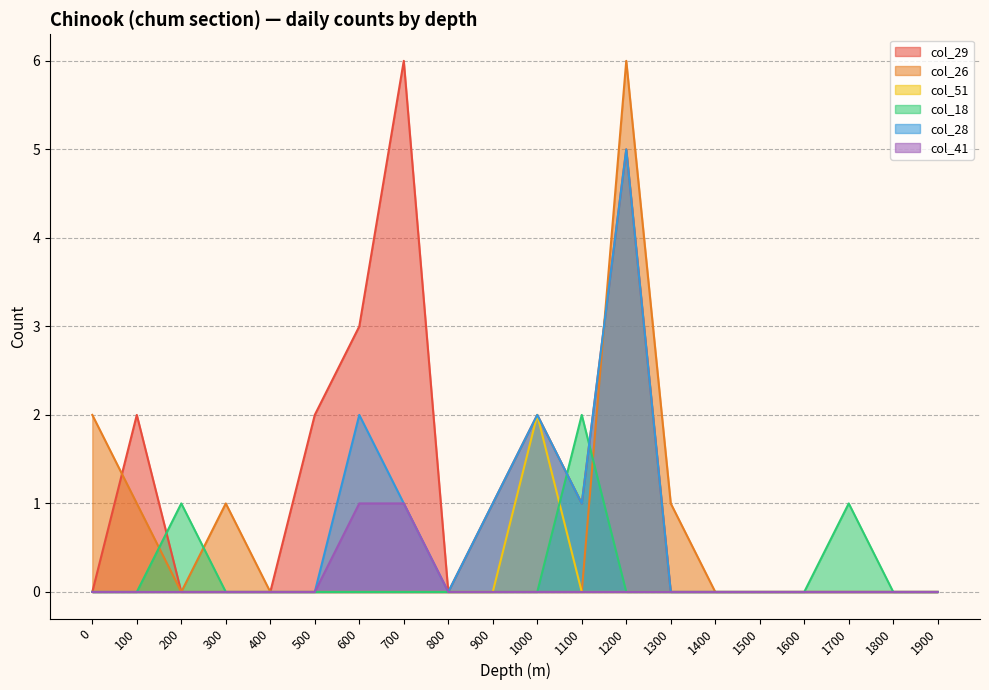

Does the chart display data point markers on the line(s)?

No